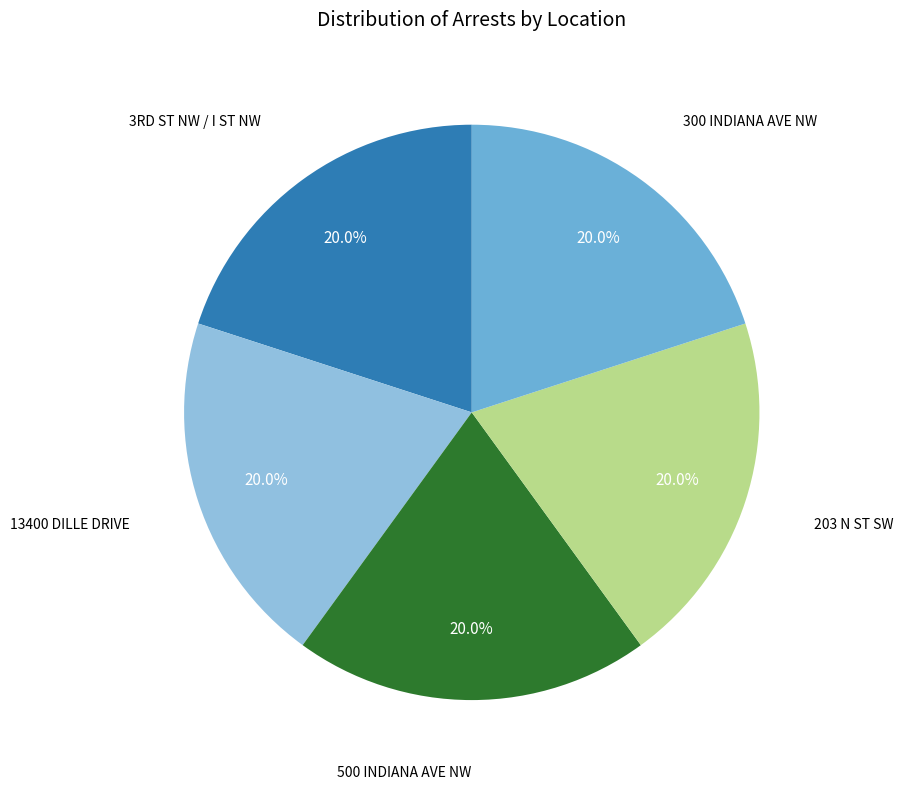

Is there any slice that represents more than half of the pie?

No